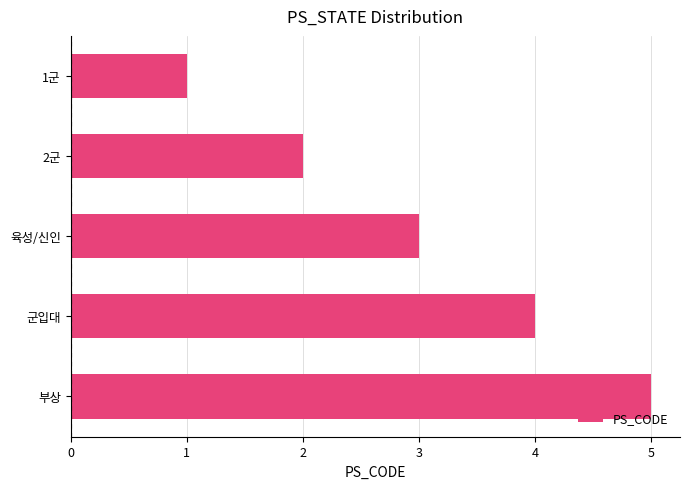

What is the ratio of the value at 군입대 to the value at 2군?

2.0